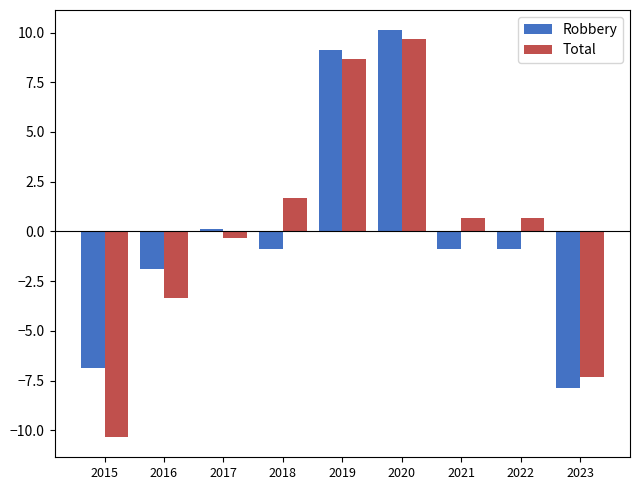

What are all the series names shown in the legend?

Robbery, Total